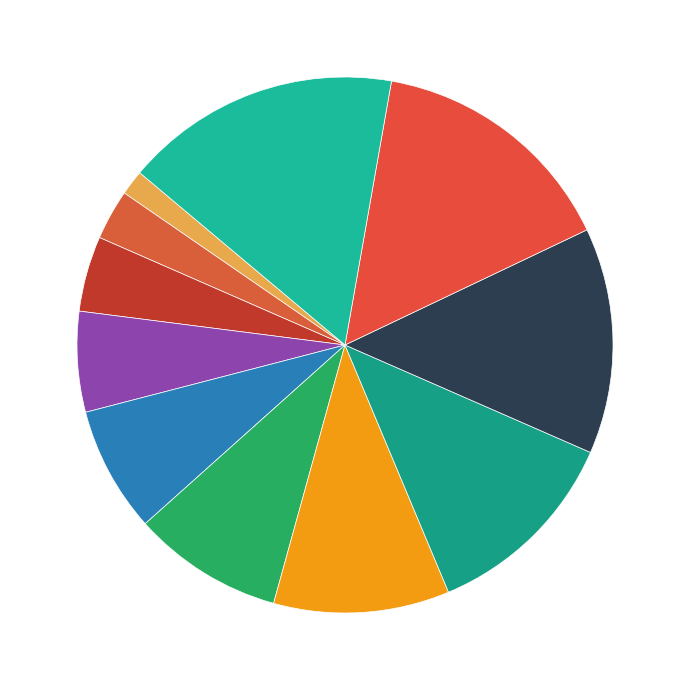

How many slices are in this pie chart?

11